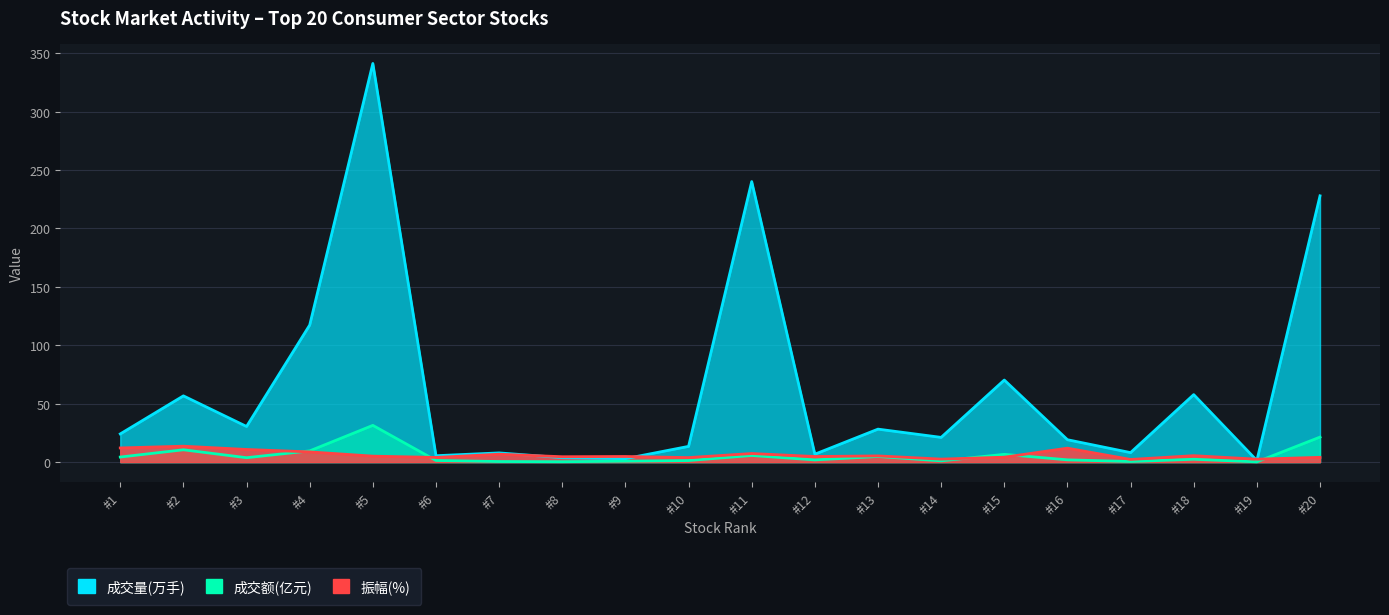

Which series has the largest total across all categories?

成交量(万手)